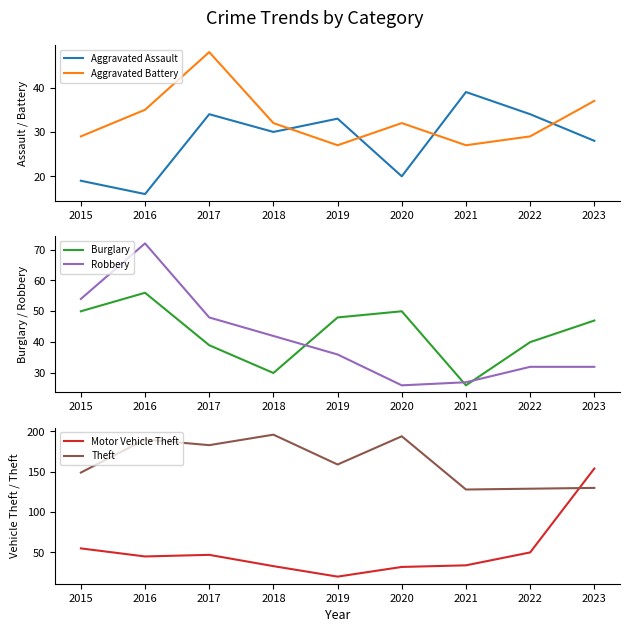

True or false: Aggravated Battery and Theft intersect in this chart.

False